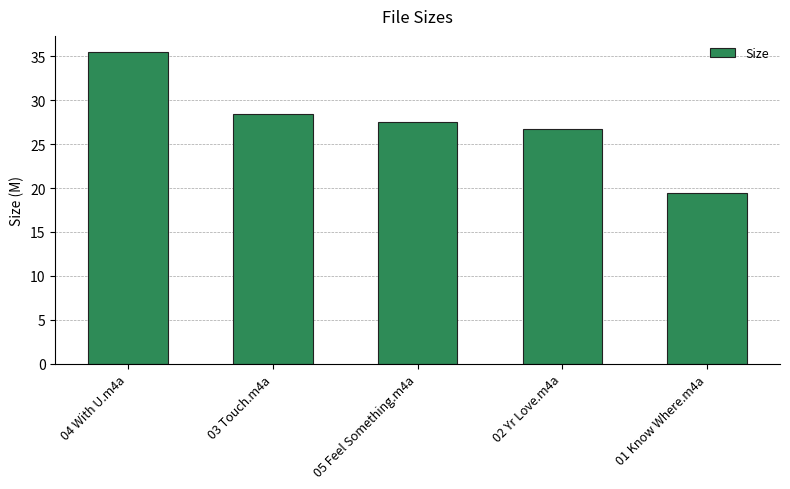

What is the average value?

27.5